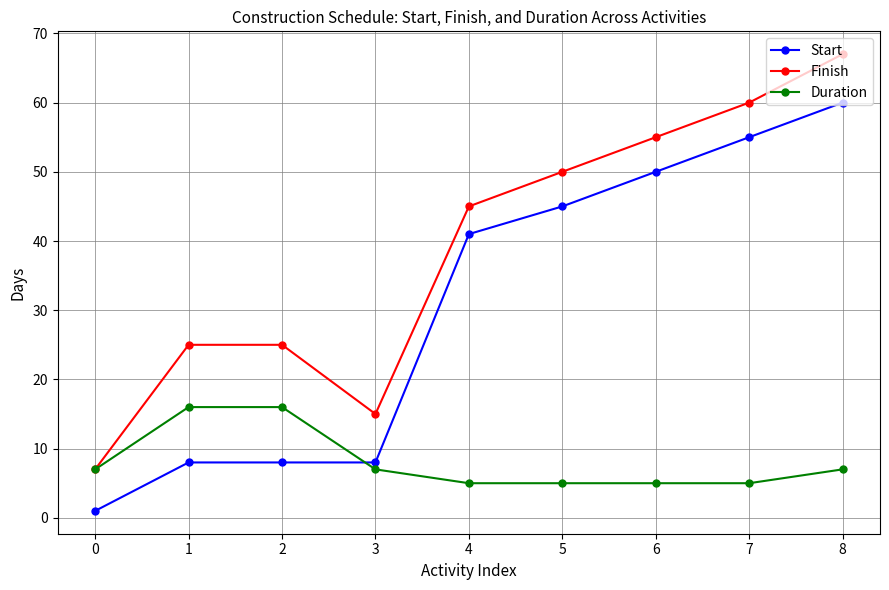

How many times do Start and Duration cross each other?

1